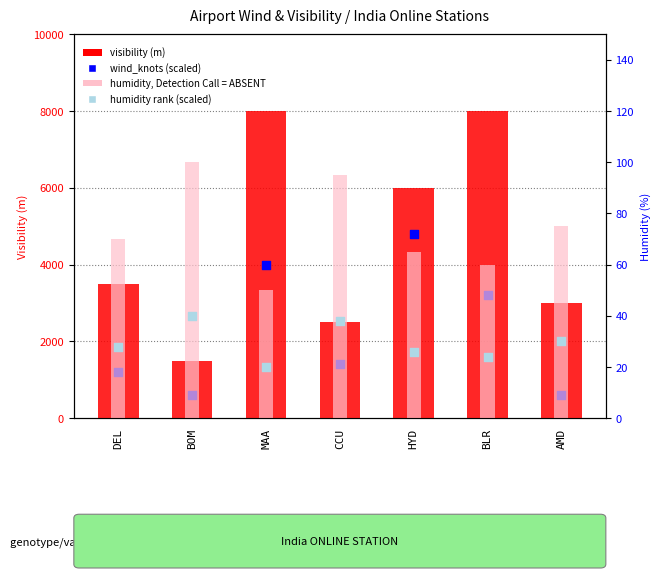

Which series has the largest Y range (max minus min)?

visibility (m)